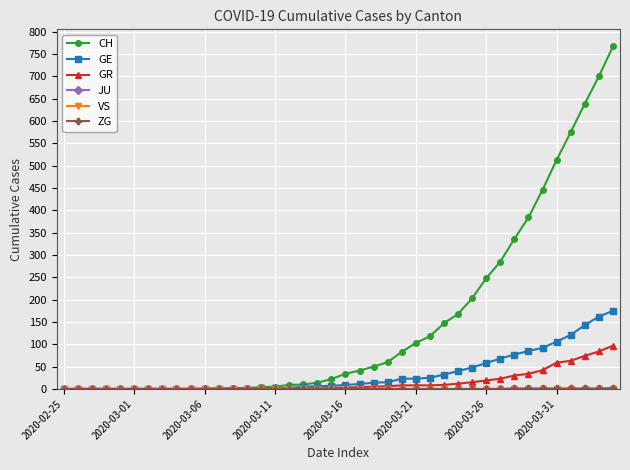

How many lines are shown in the chart?

6